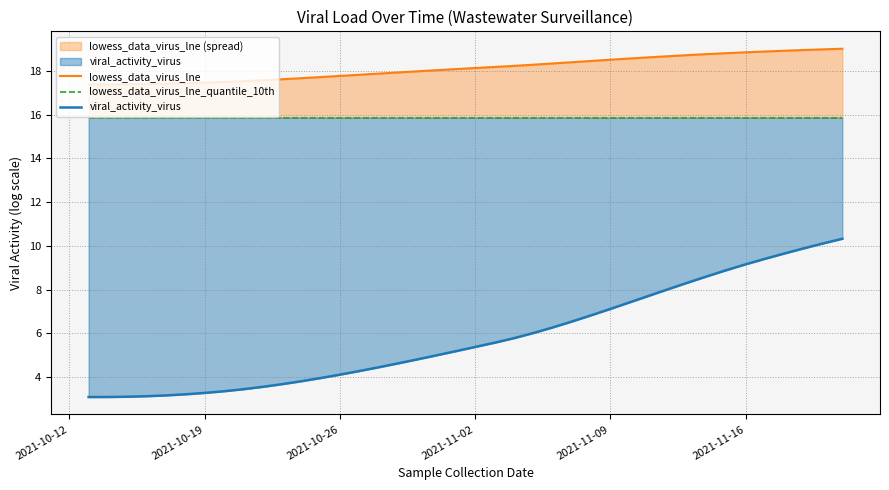

What is the lowest value of the viral_activity_virus series?

3.1